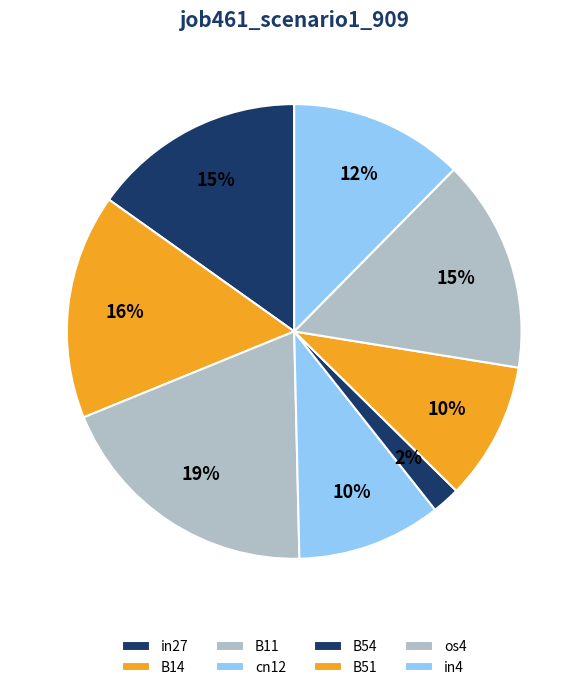

To the nearest percent, what is the difference between the B54 and B14 slice percentages?

14%